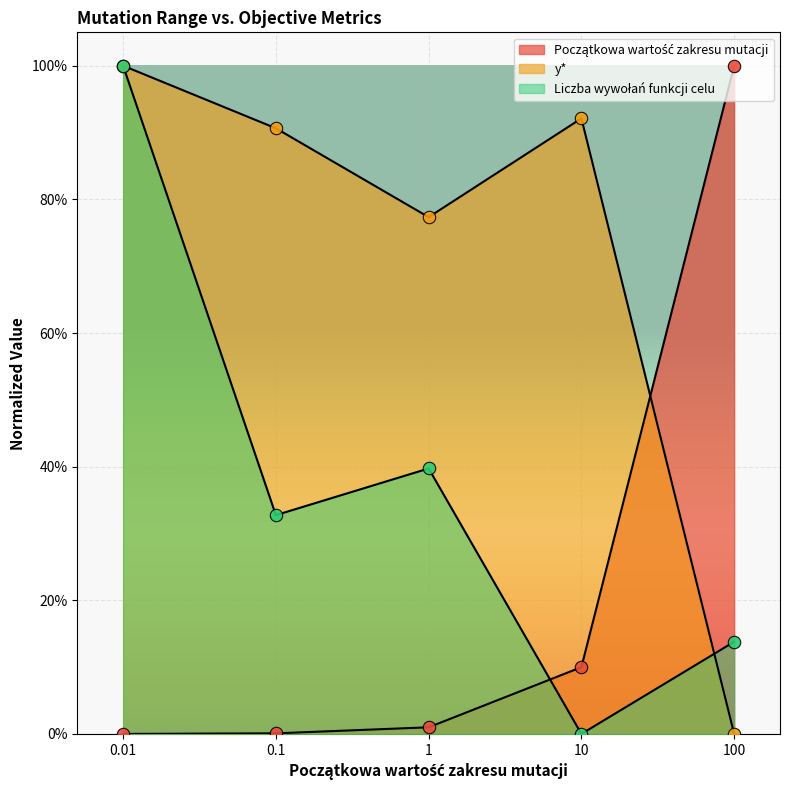

Which series has the largest total across all categories?

y*